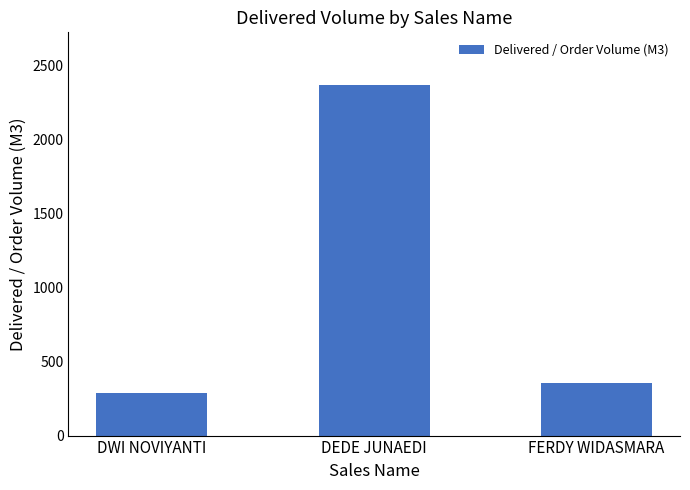

What is the difference between the maximum and second lowest values?

2014.5